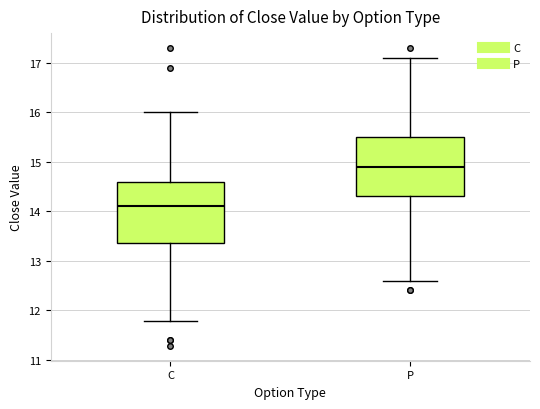

Reading left to right, read every box against the y-axis: the position of its median line, the range the box covers, and the ends of its whiskers. The values are not printed on the chart, so give them approximately, as read against the axis.

C: median 14.1, box 13.4 to 14.6, whiskers 11.8 to 16.0
P: median 14.9, box 14.3 to 15.5, whiskers 12.6 to 17.1